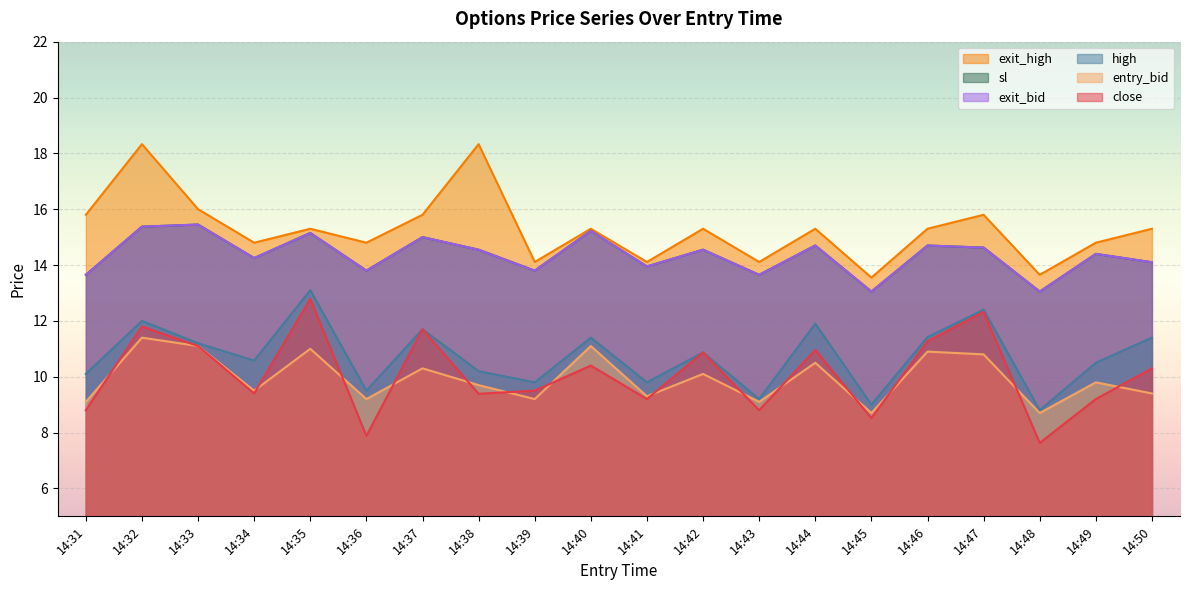

Where is high nearest to the value 10?

14:31